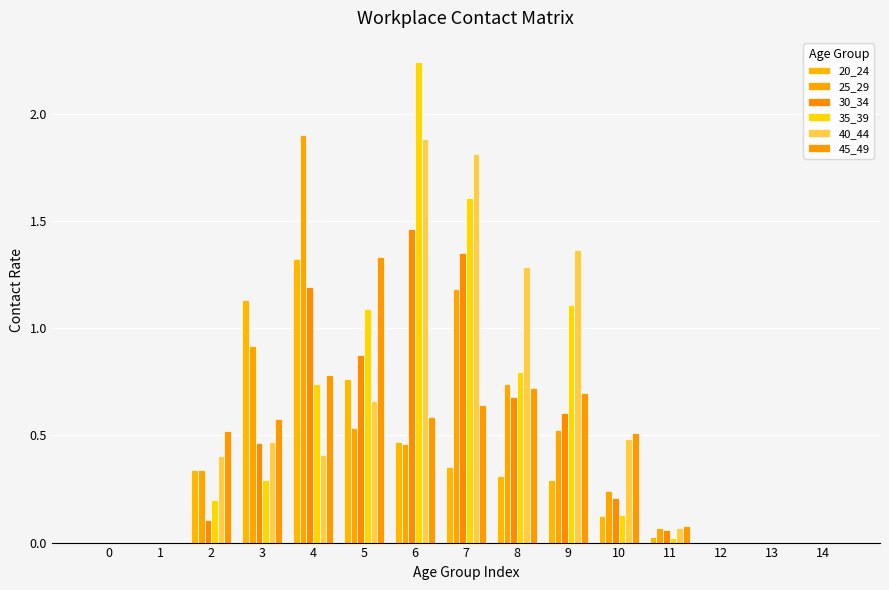

What is the sum of the 30_34 values at 4 and 3?

1.7